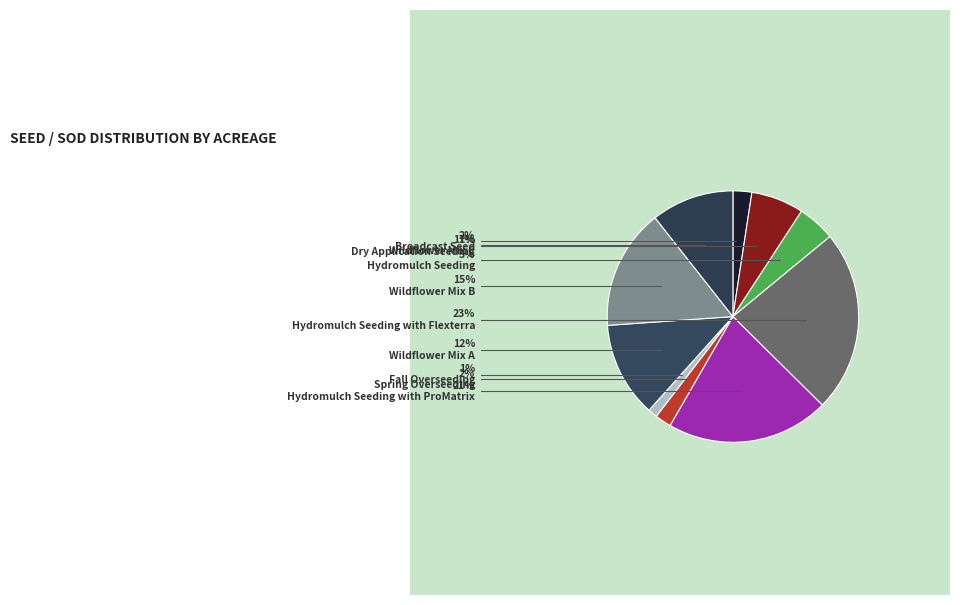

Which category has the smallest portion of the pie?

Fall Overseeding